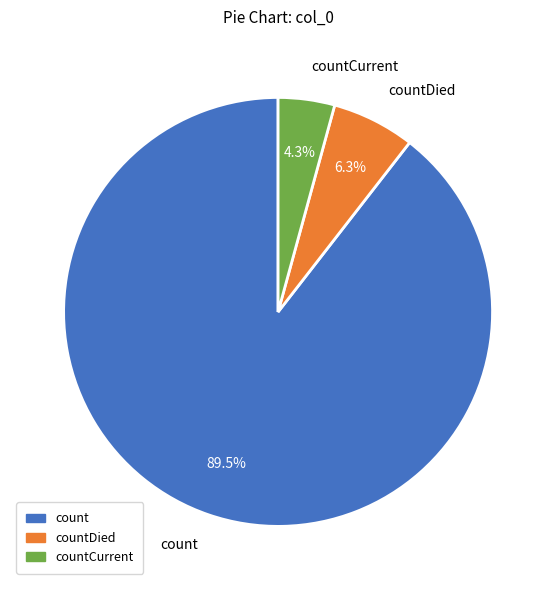

The countDied slice represents 13% of the pie. True or false?

False